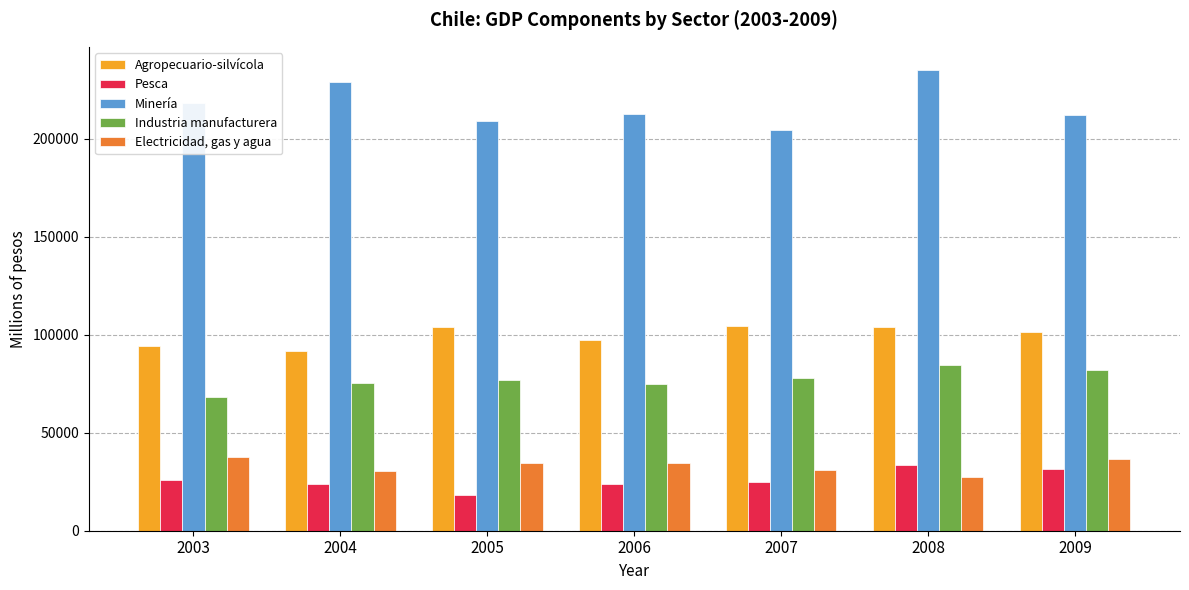

How many categories are shown in the chart?

7